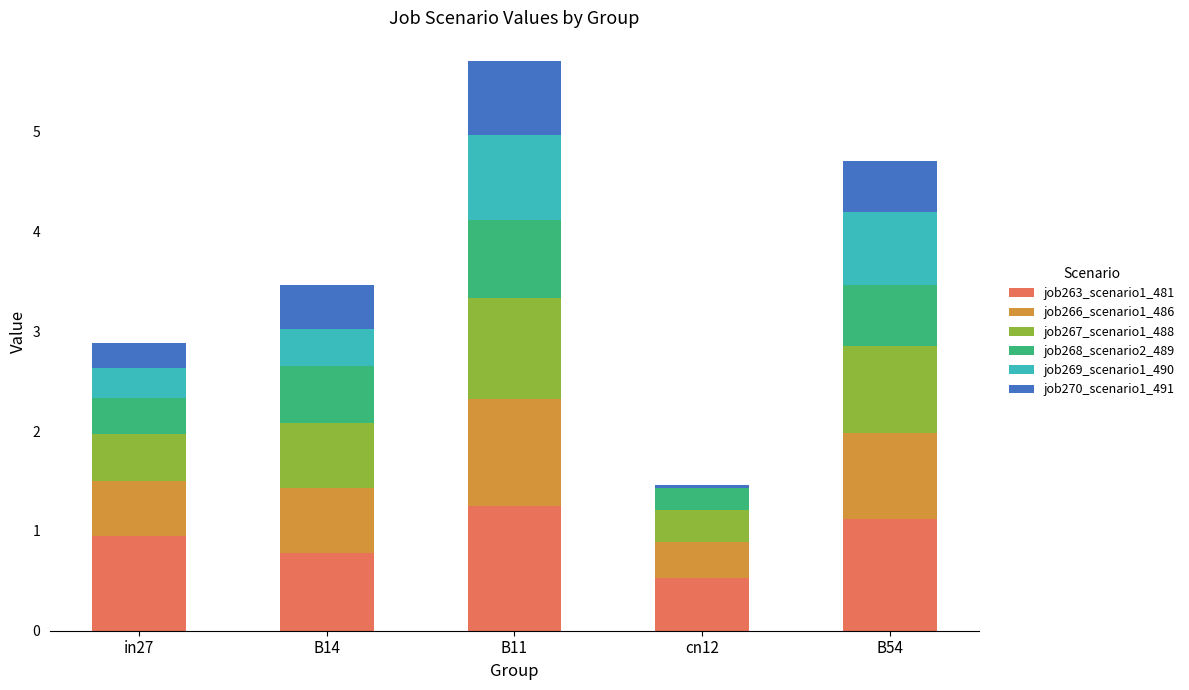

What is the maximum value for job263_scenario1_481?

1.3